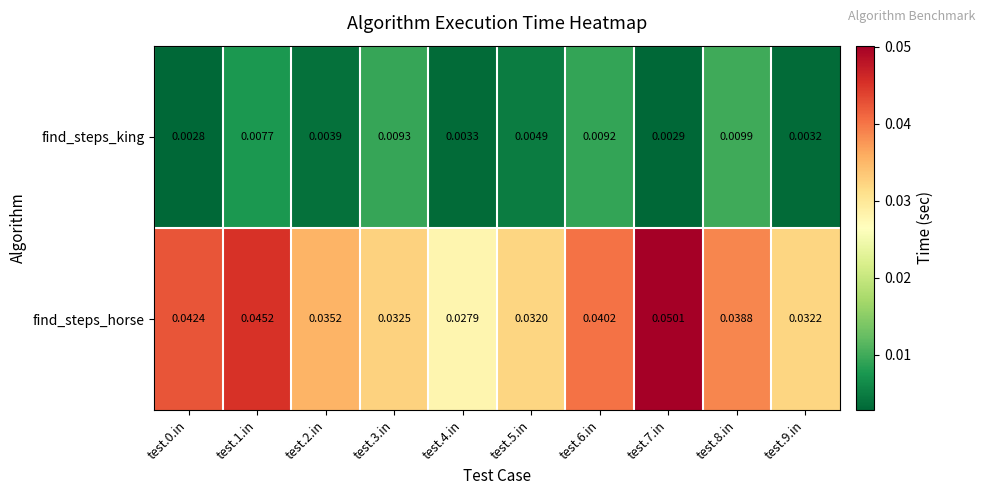

Which series has the widest spread of values?

find_steps_horse